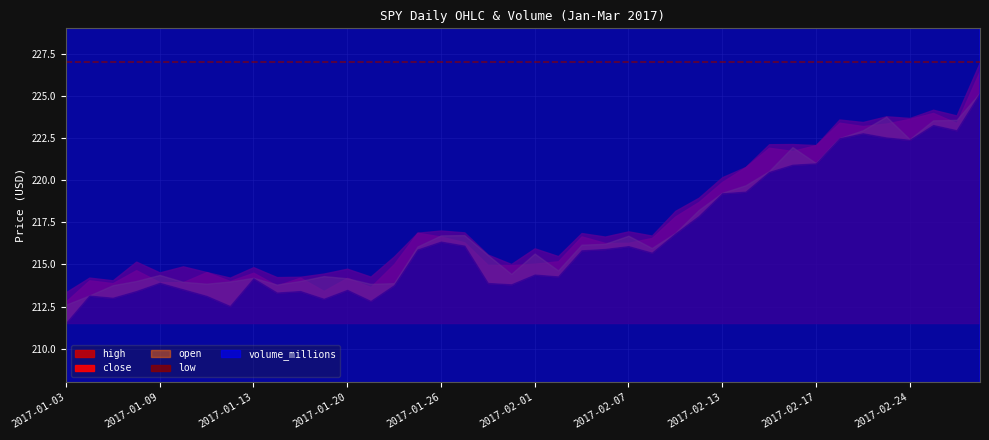

What is the greatest value displayed?

227.0